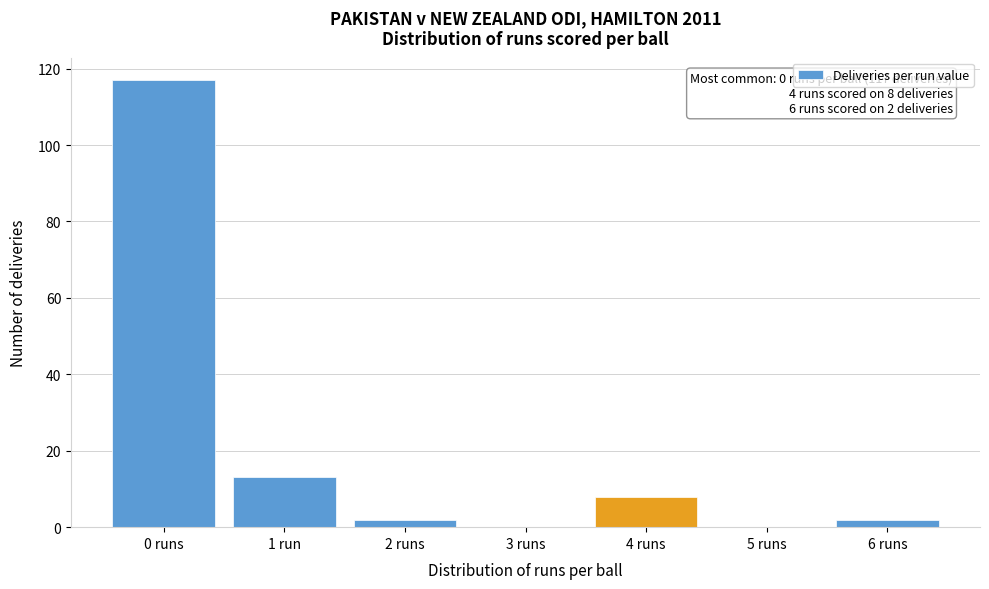

Reading left to right, list all the values displayed in this chart.

0 runs=117	1 run=13	2 runs=2	3 runs=0	4 runs=8	5 runs=0	6 runs=2